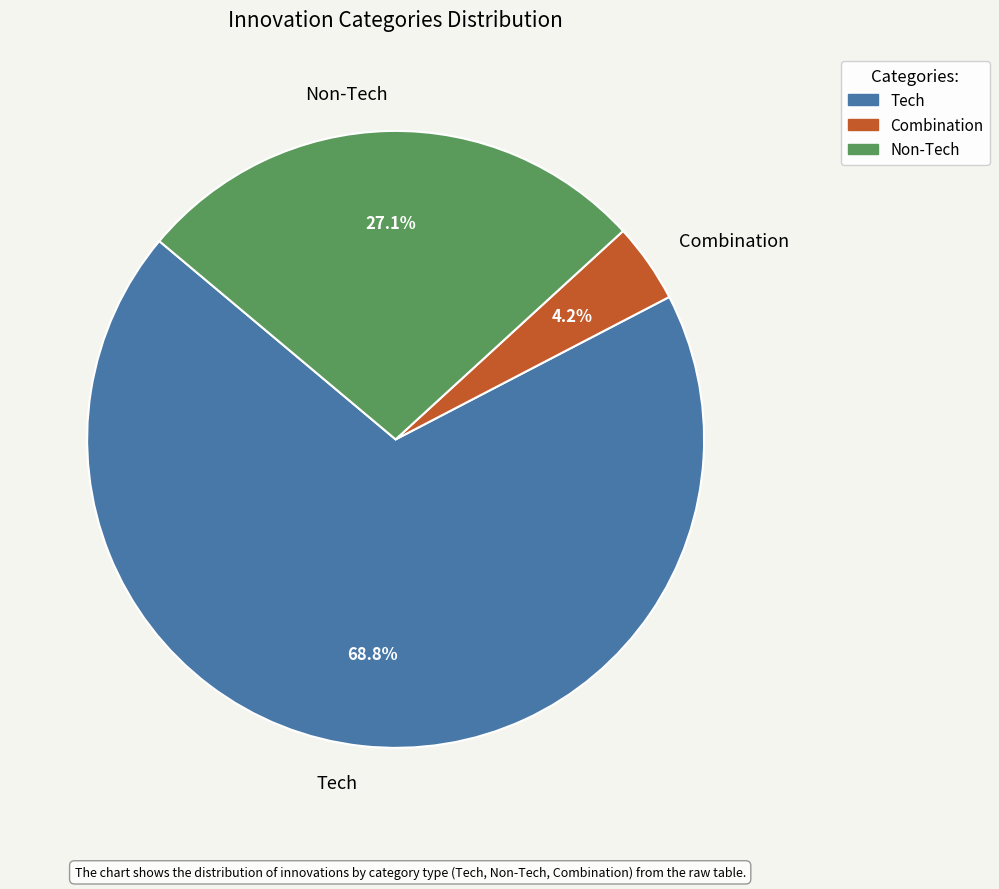

How many slices are in this pie chart?

3